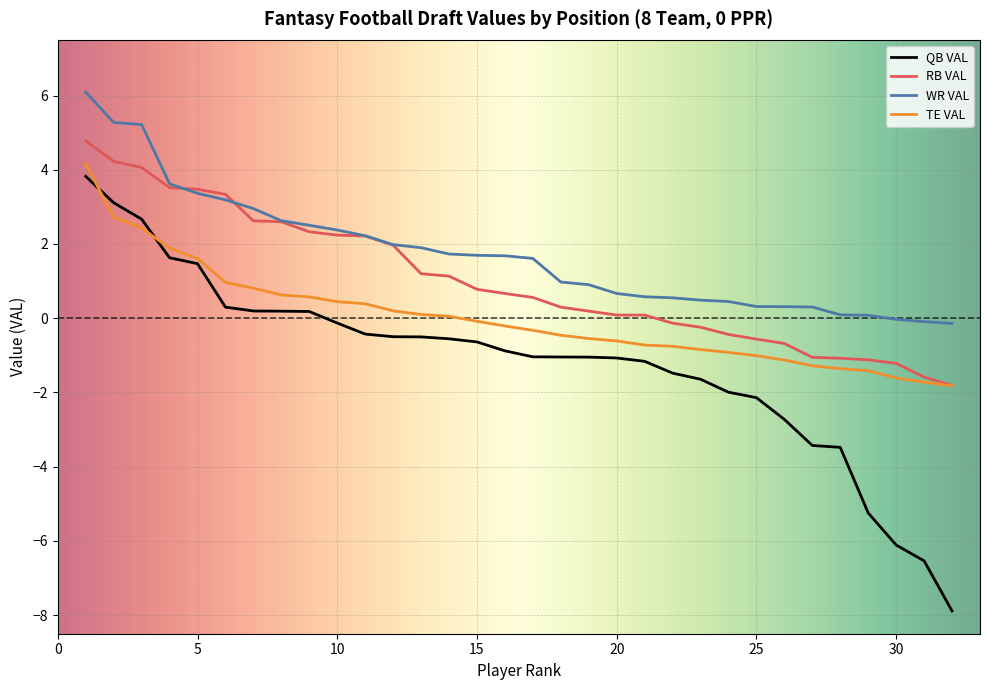

What is the maximum value shown in the chart?

6.1